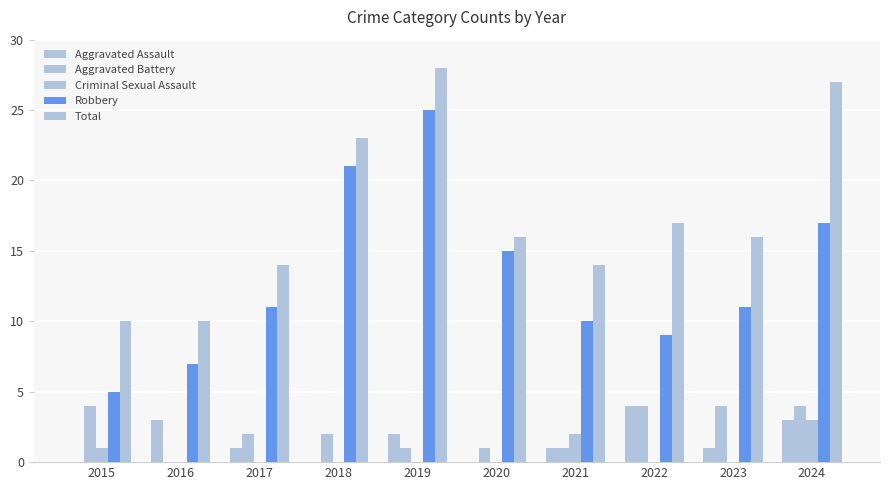

Count the number of categories in the chart.

10